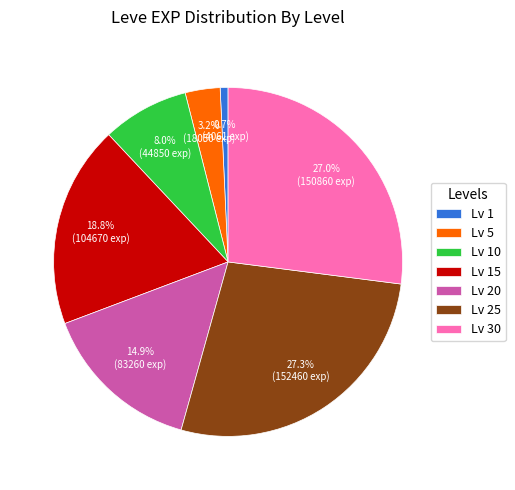

Does any single category account for the majority?

No